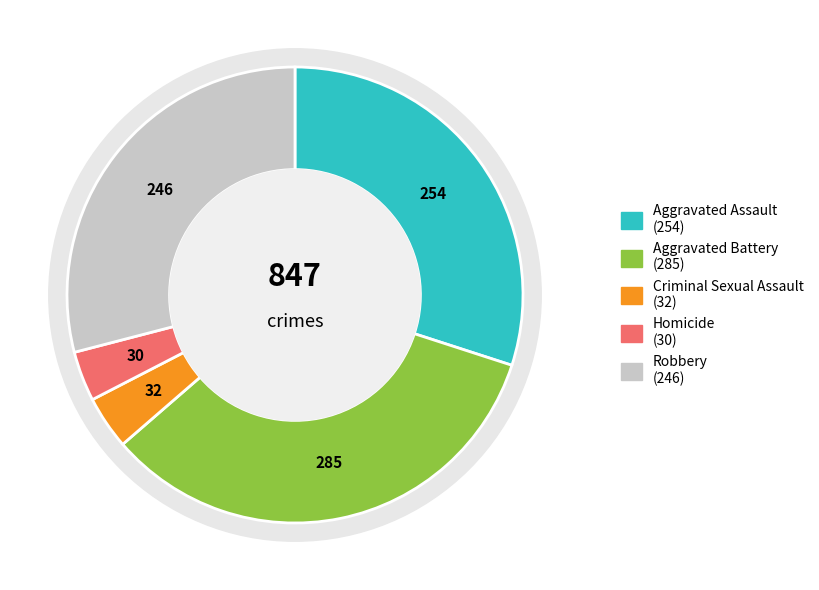

Count the number of slices in the pie.

5